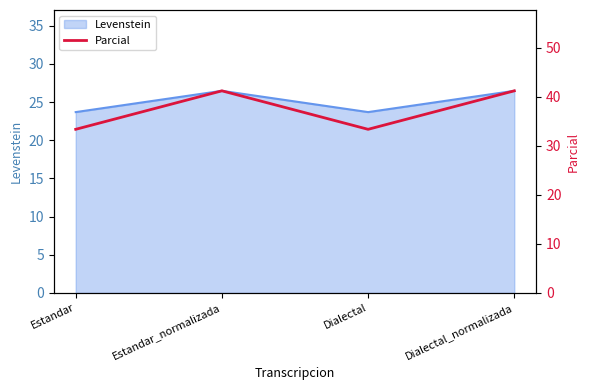

Rank the categories by value from lowest to highest.

Estandar, Dialectal, Estandar_normalizada, Dialectal_normalizada